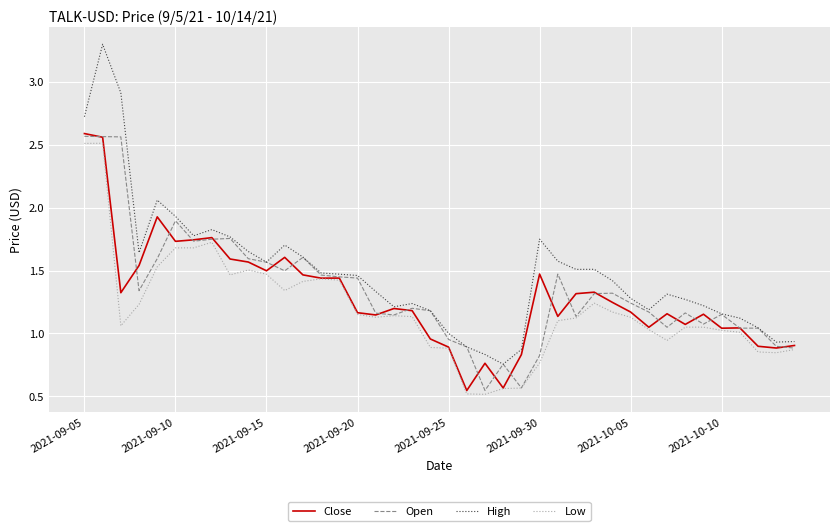

What is the highest value of the High series?

3.3